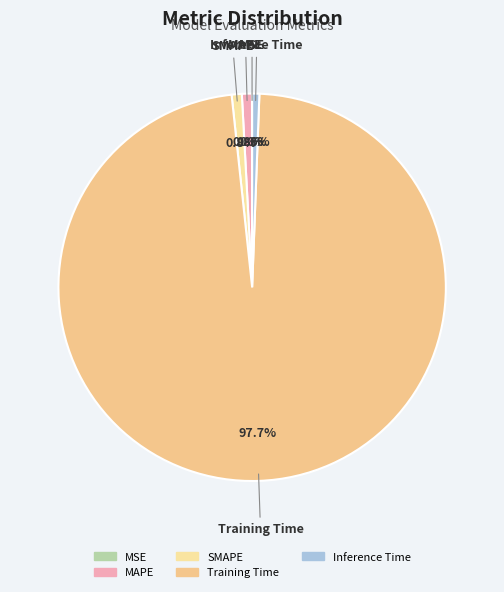

What is the total percentage of MAPE and Inference Time?

1.4%